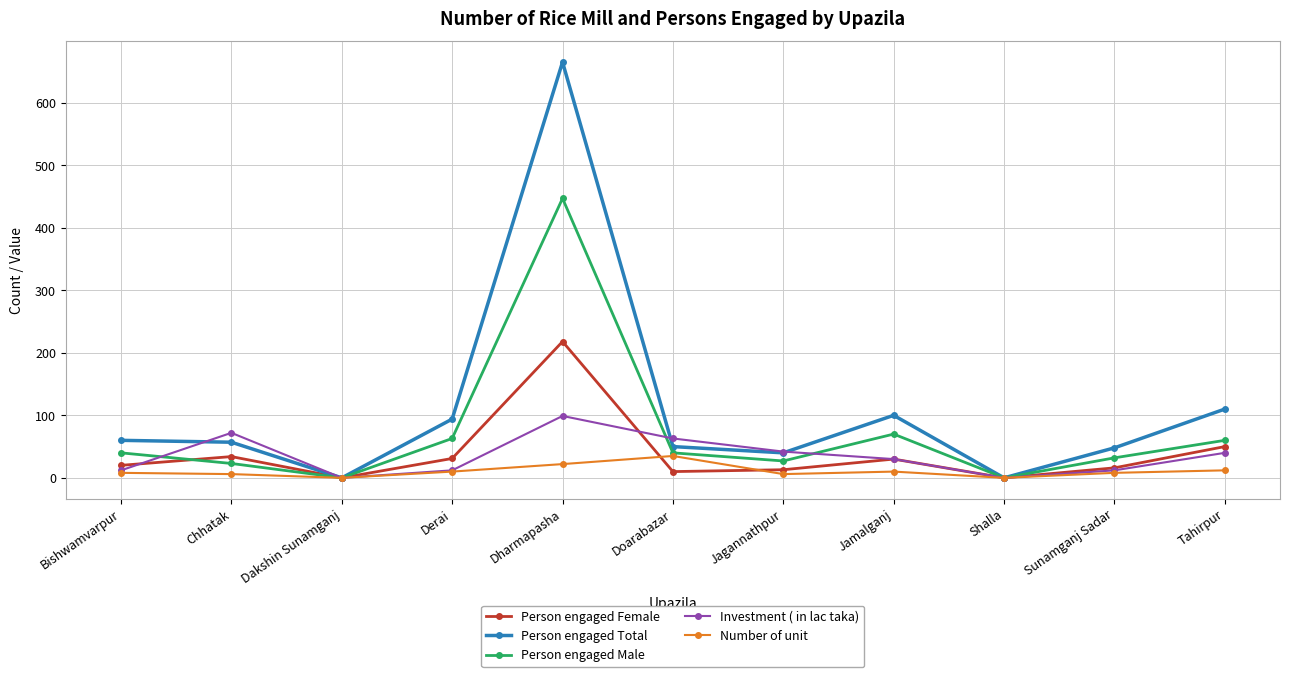

What is the difference between the maximum and minimum values in the Person engaged Female series?

218